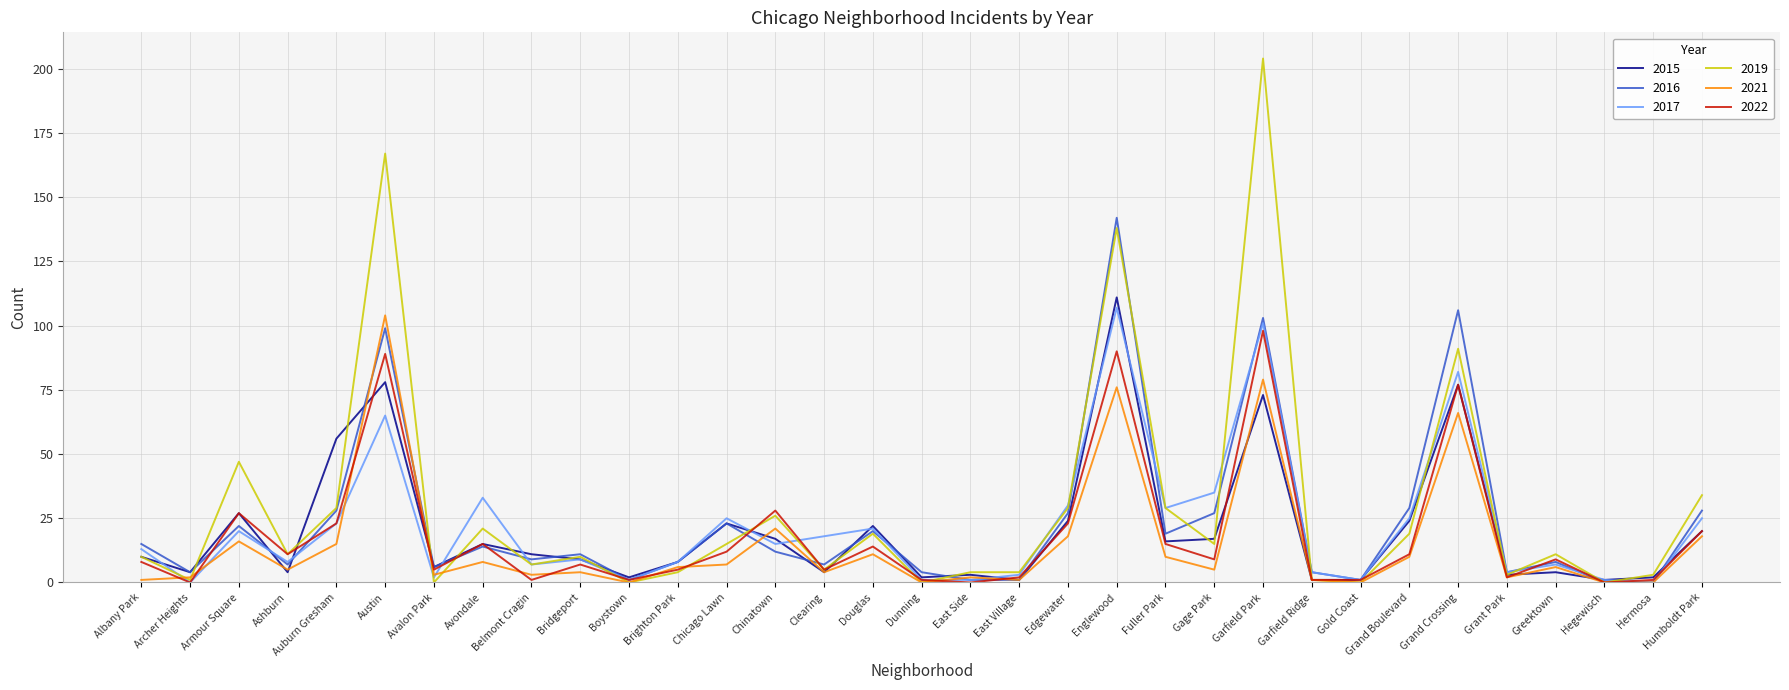

Is it true that 2015 equals 2 at Dunning?

True